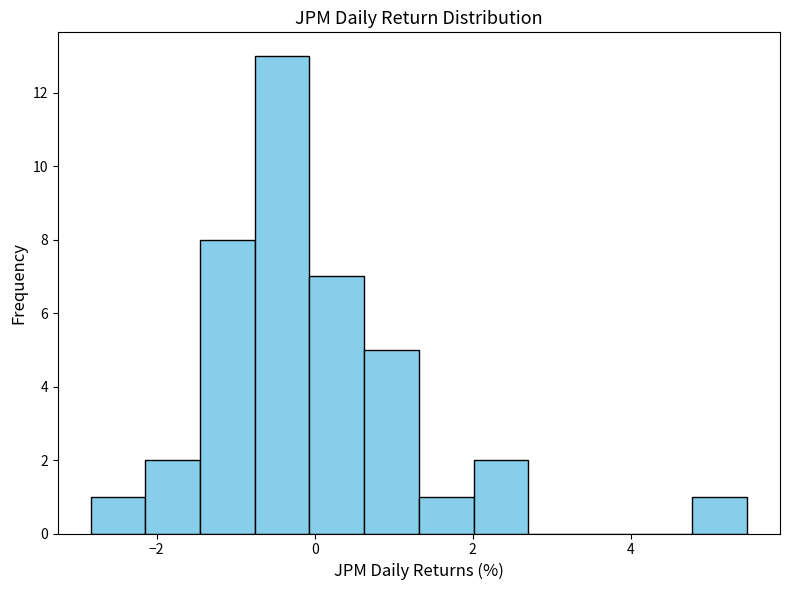

Around what value on the x-axis is the tallest bar? Give the approximate position of its centre, as read against the axis.

-0.4